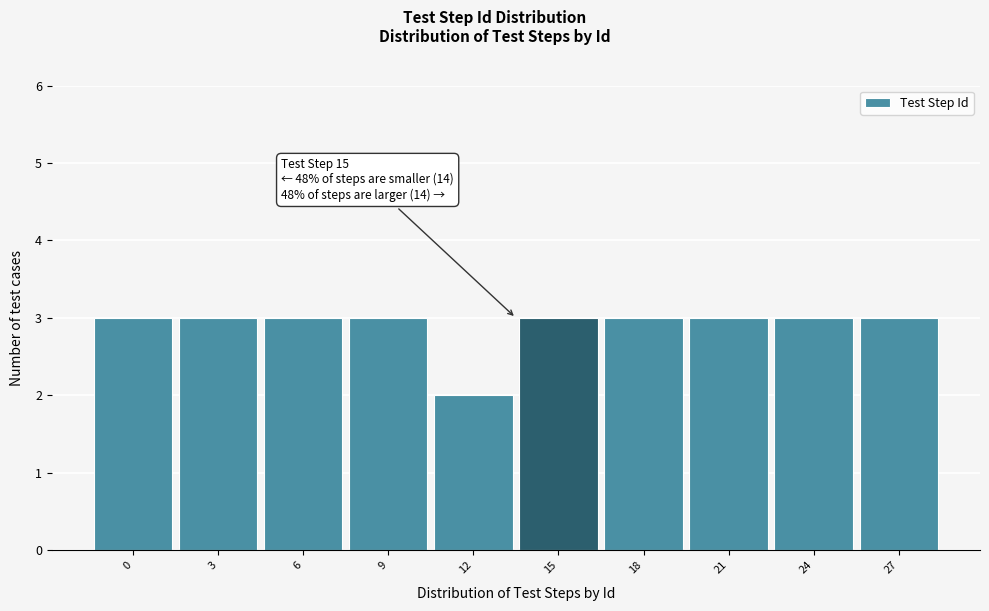

Reading left to right, extract all data points from this chart.

3	3	3	3	2	3	3	3	3	3